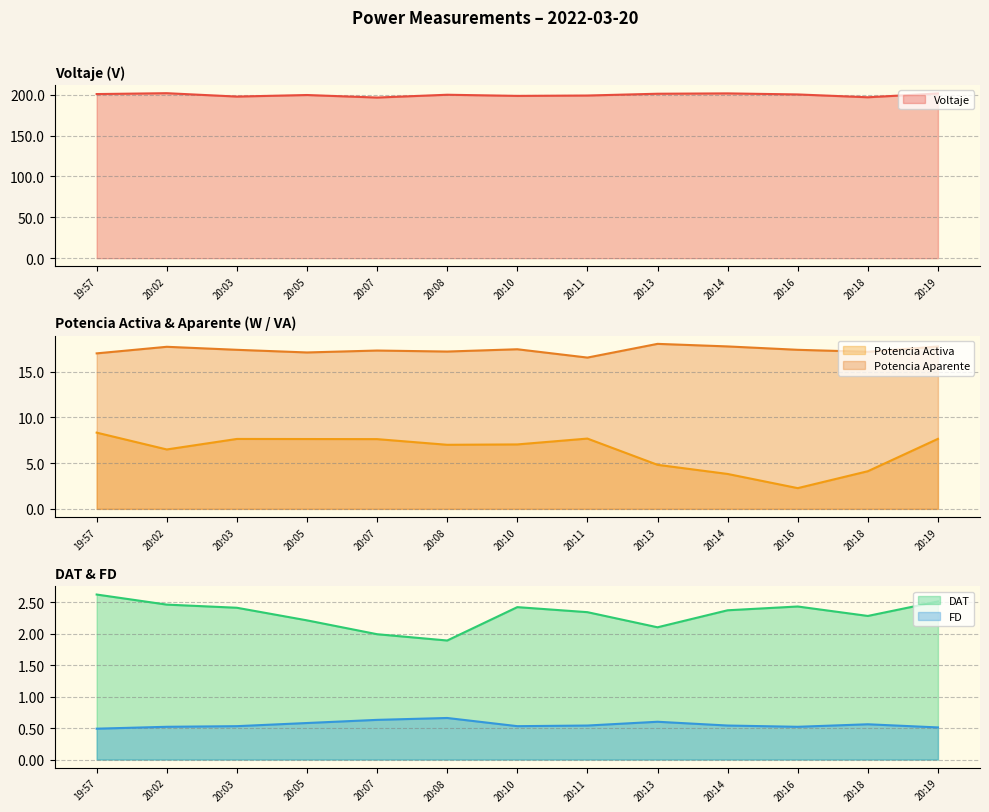

True or false: Potencia Aparente and Voltaje intersect in this chart.

False